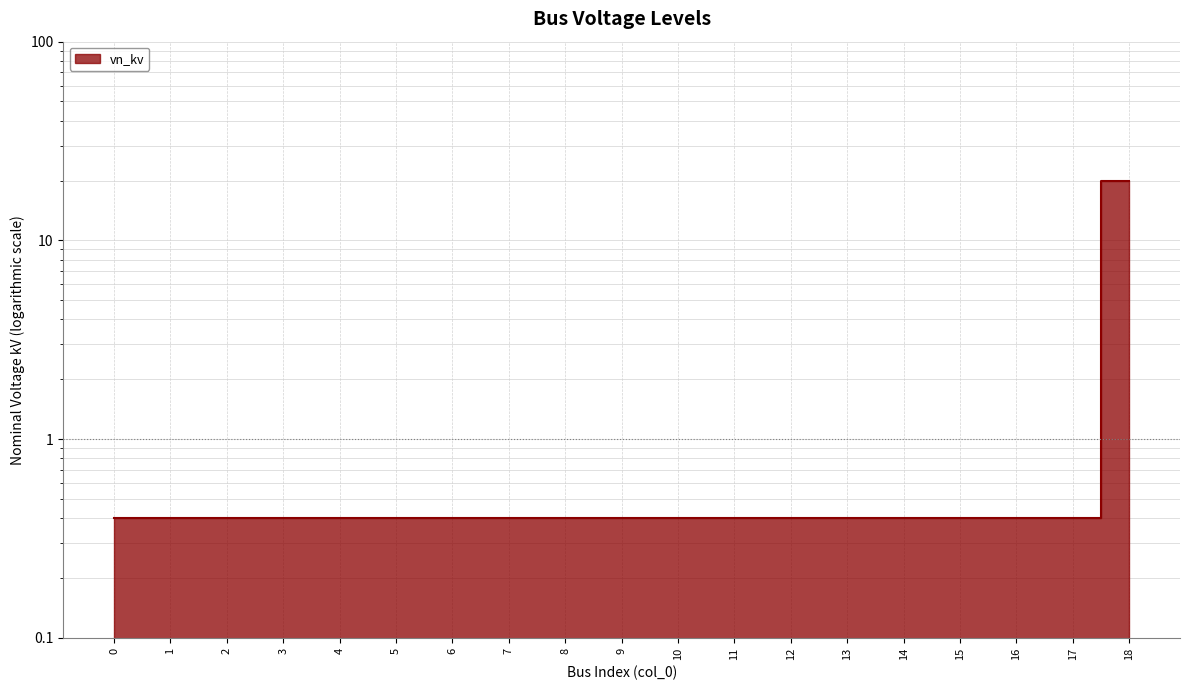

Which has a higher value, 7 or 15?

7